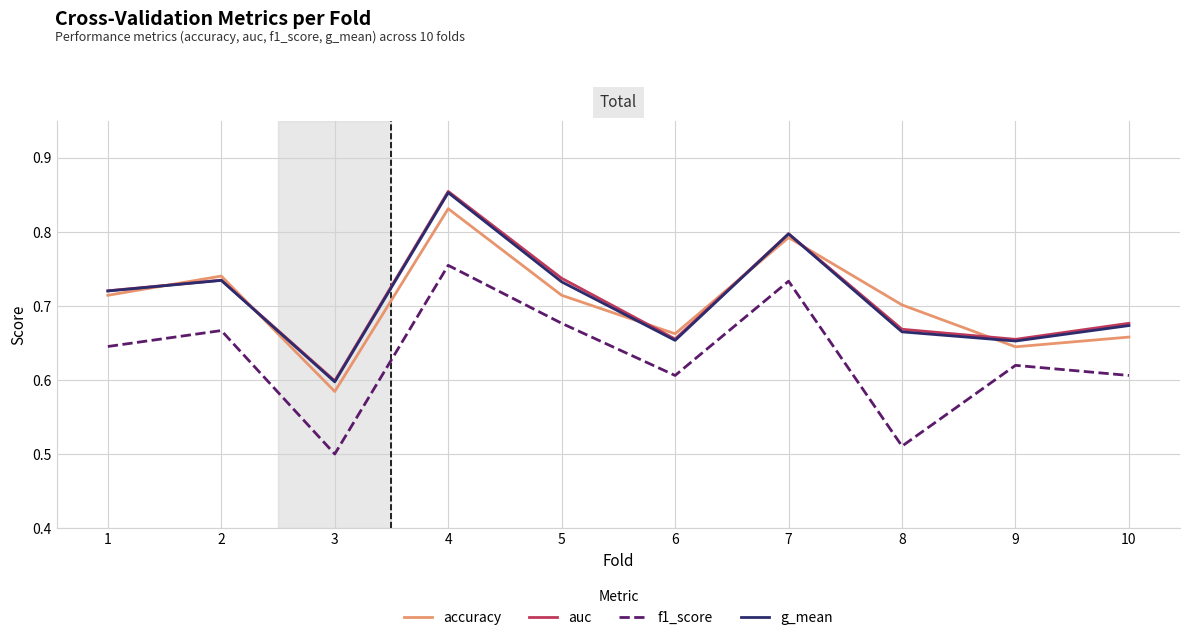

True or false: accuracy and f1_score intersect in this chart.

False